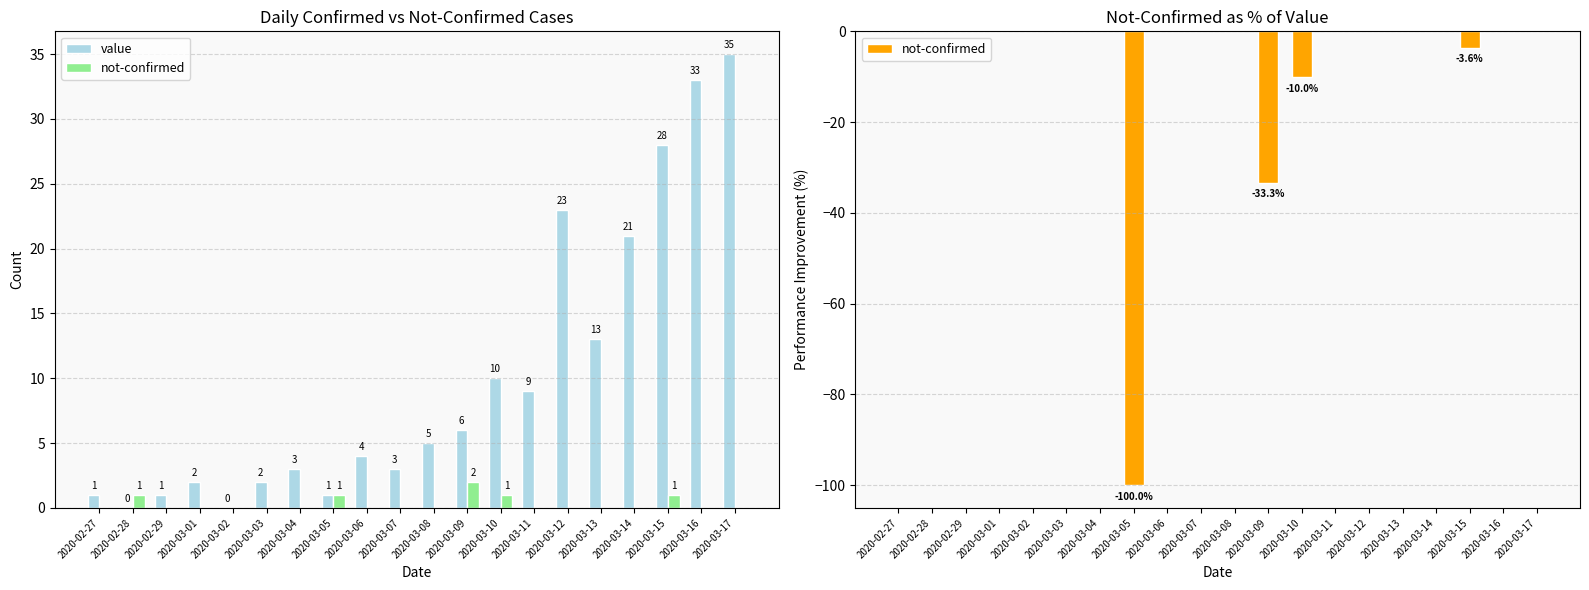

True or false: value has a value of 35.0 at 2020-03-17.

True